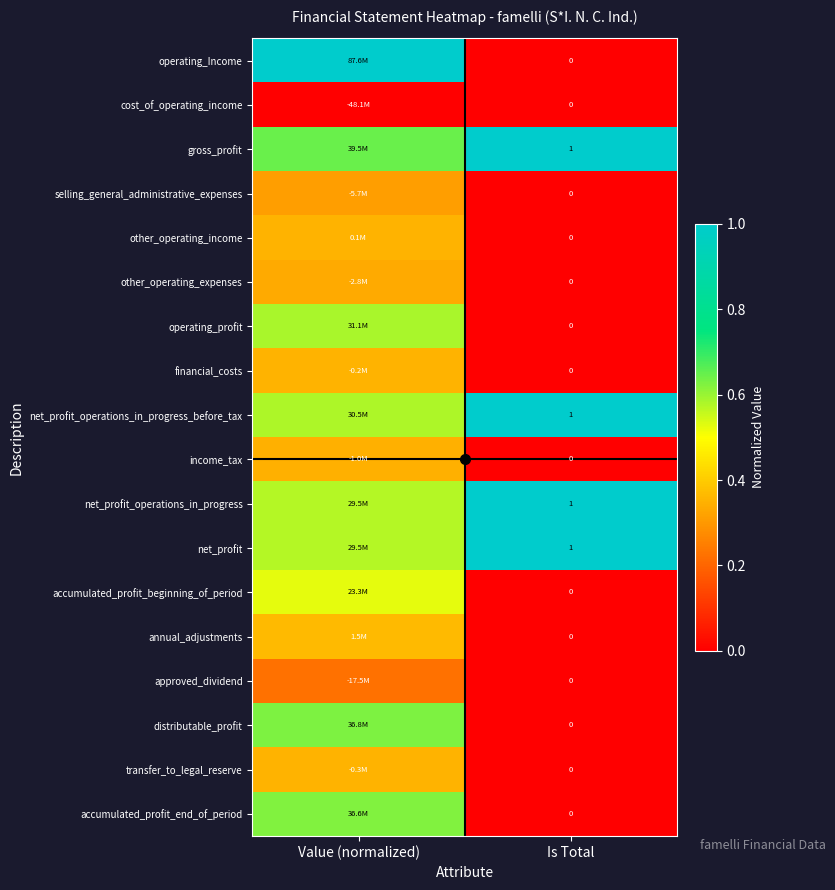

The value of financial_costs at Value (normalized) is 0.1. True or false?

False